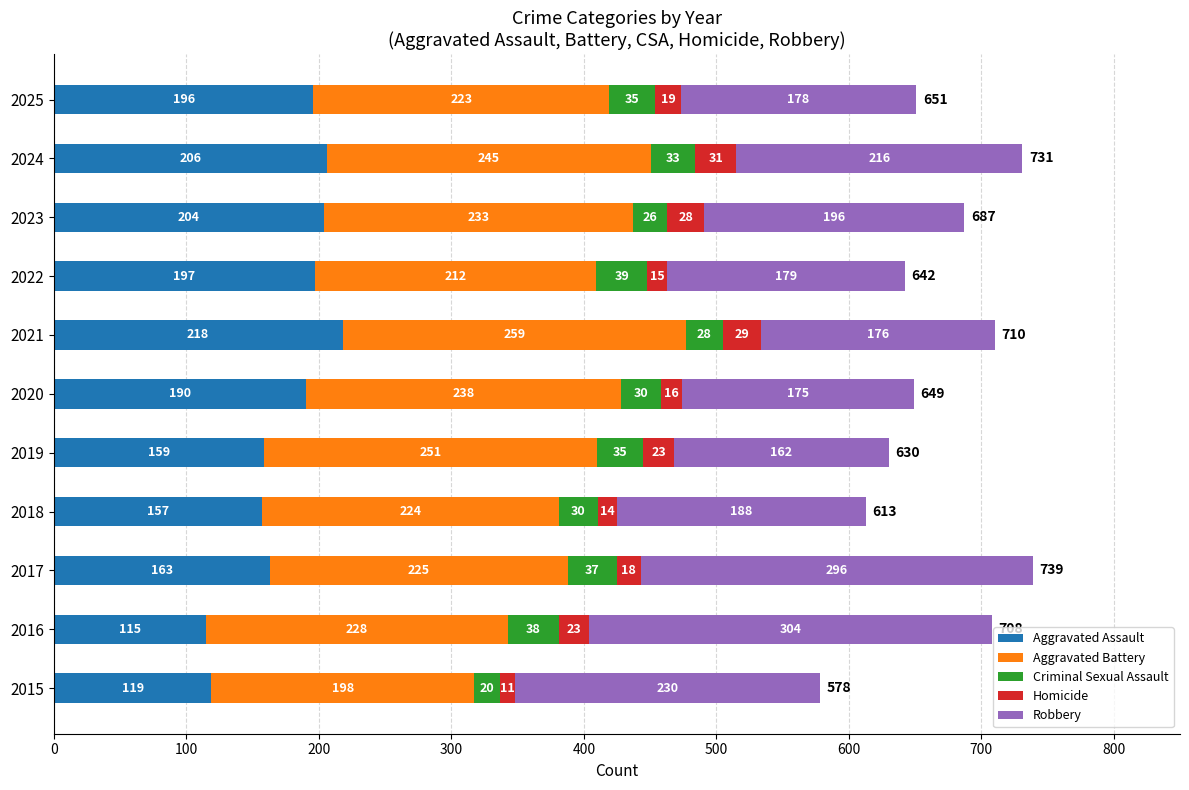

What is the minimum value for Aggravated Assault?

115